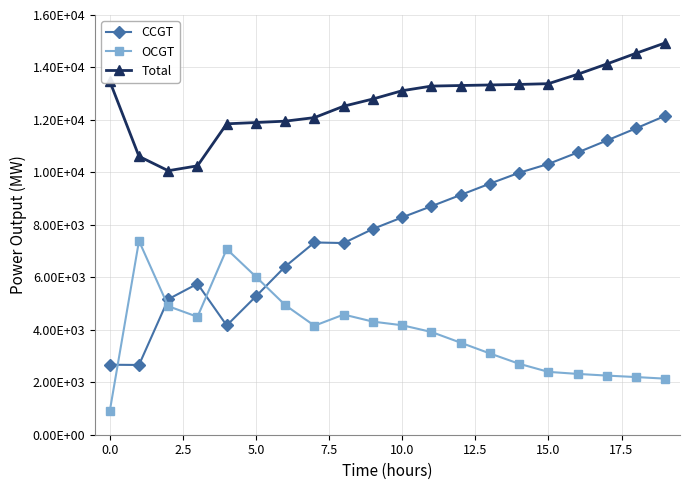

How many intersections are there between CCGT and OCGT?

4